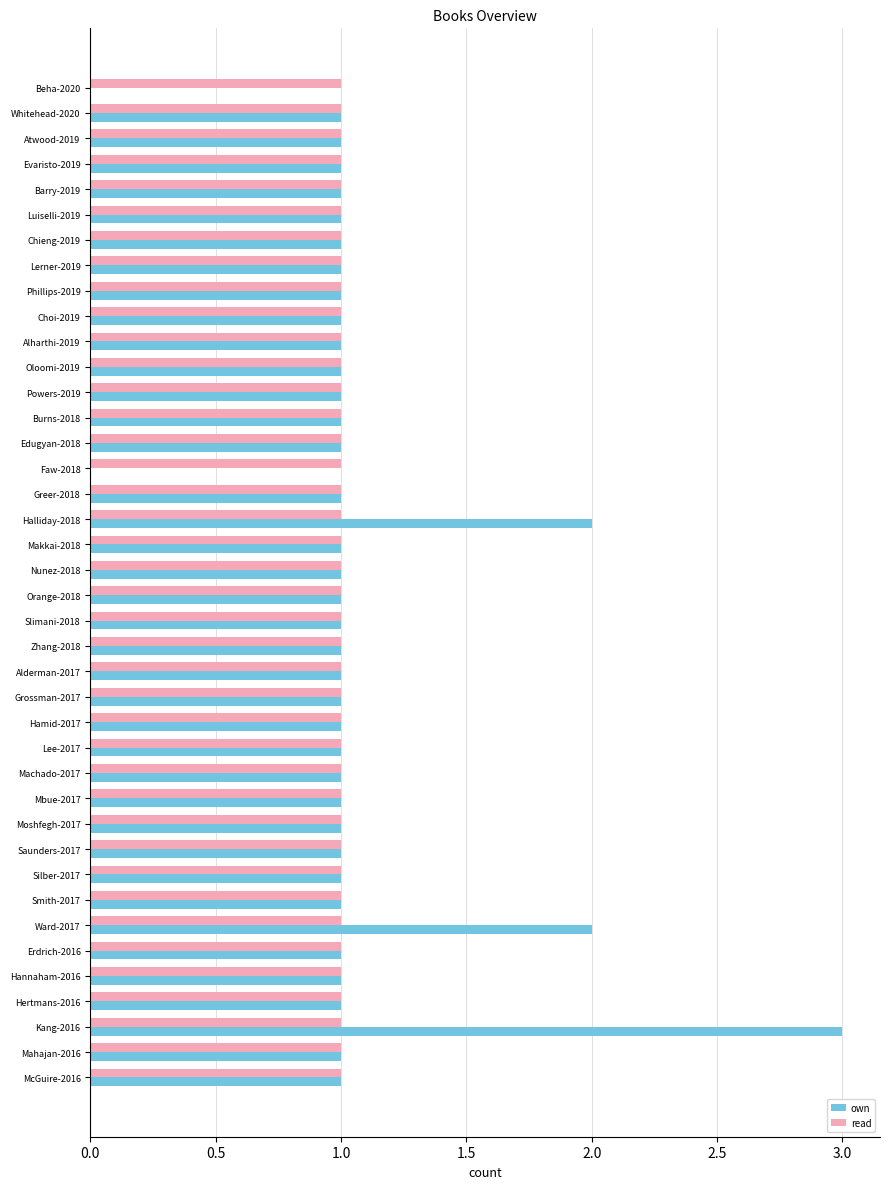

What is the average value of the own series?

1